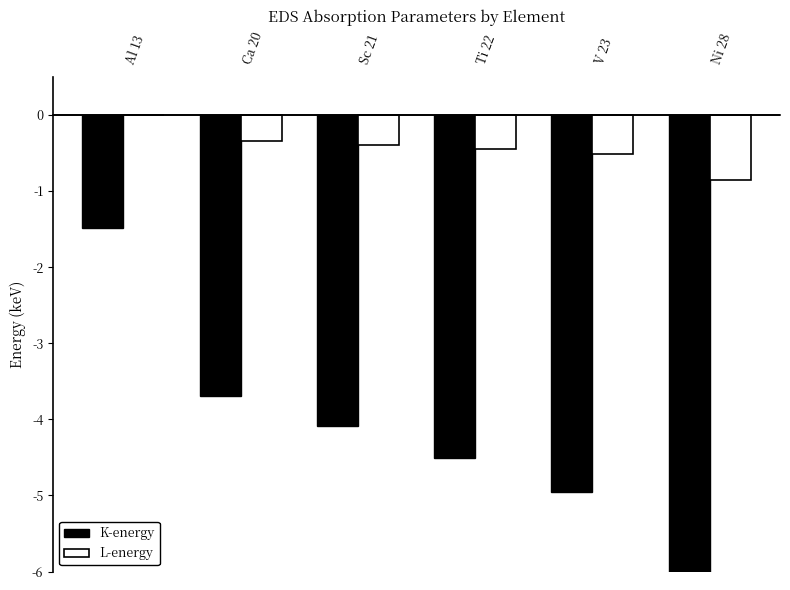

What is the difference between the maximum and second lowest values in the L-energy series?

0.5